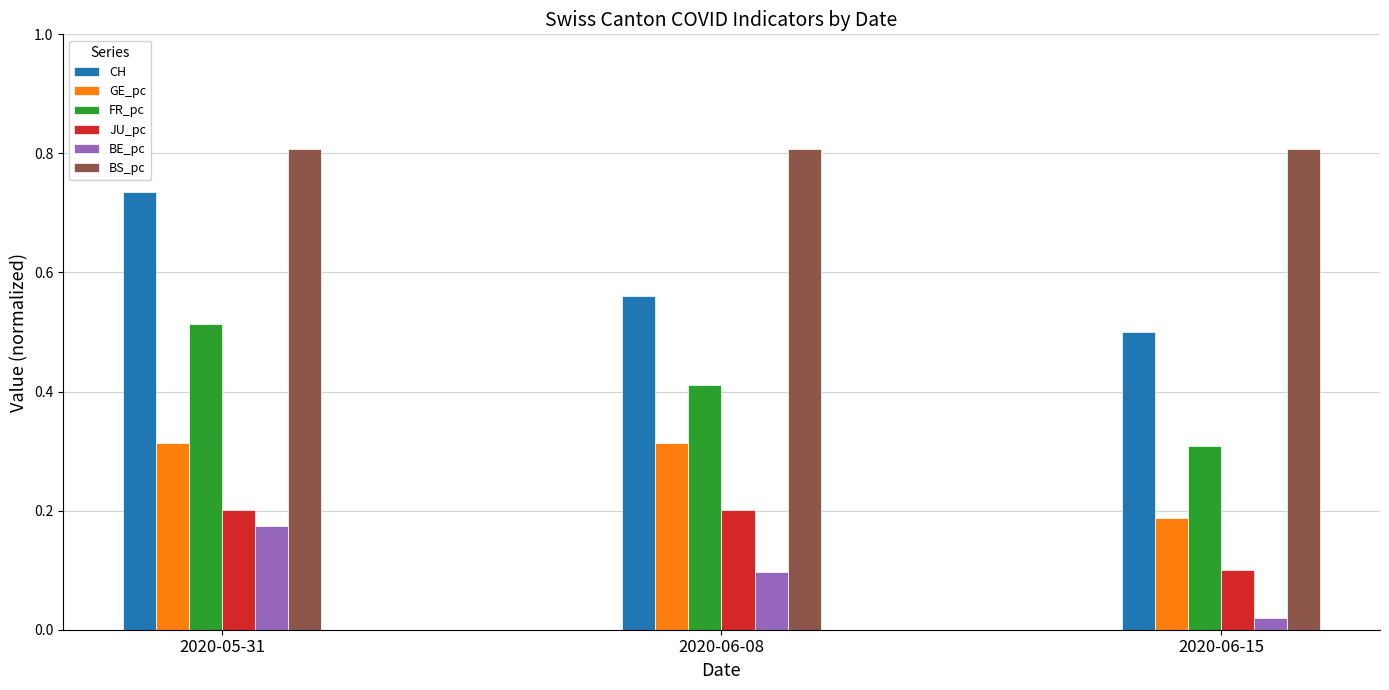

List the labels in order of BE_pc value, largest first.

2020-05-31, 2020-06-08, 2020-06-15